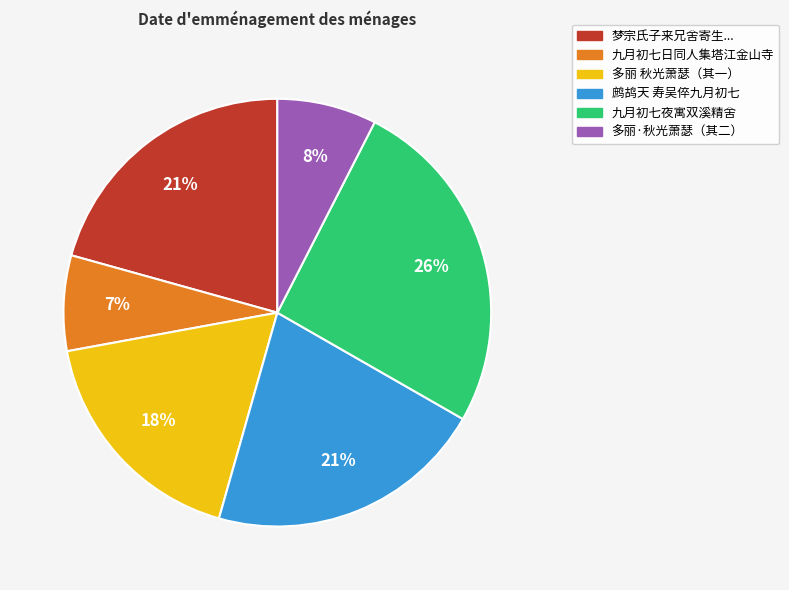

To the nearest percent, what is the average slice percentage?

17%